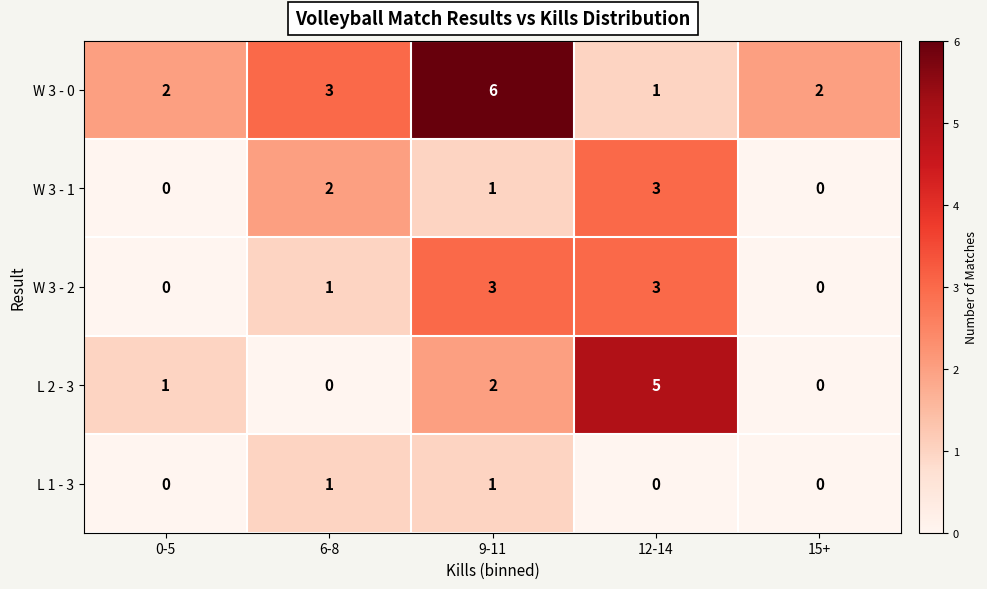

Reading left to right, transcribe all the data shown in this chart.

W 3 - 0: 0-5=2	6-8=3	9-11=6	12-14=1	15+=2
W 3 - 1: 0-5=0	6-8=2	9-11=1	12-14=3	15+=0
W 3 - 2: 0-5=0	6-8=1	9-11=3	12-14=3	15+=0
L 2 - 3: 0-5=1	6-8=0	9-11=2	12-14=5	15+=0
L 1 - 3: 0-5=0	6-8=1	9-11=1	12-14=0	15+=0